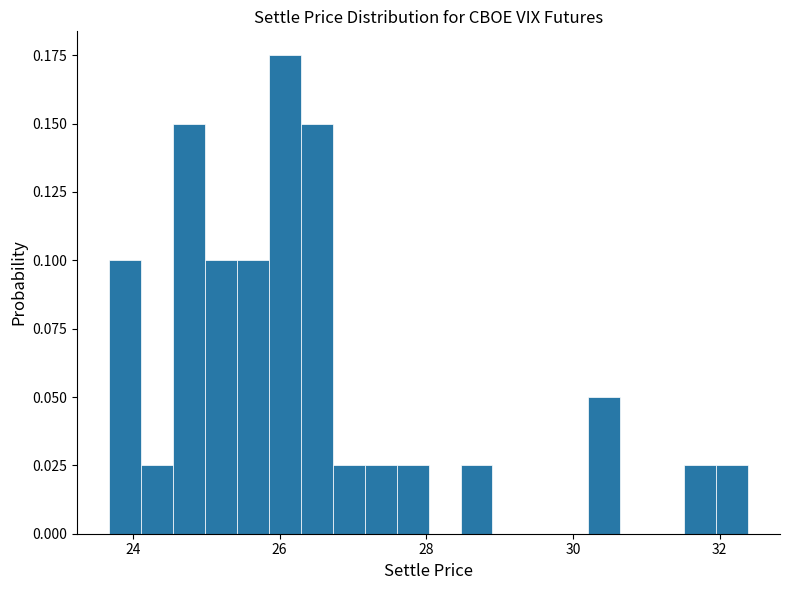

Around what value on the x-axis is the tallest bar? Give the approximate position of its centre, as read against the axis.

26.0